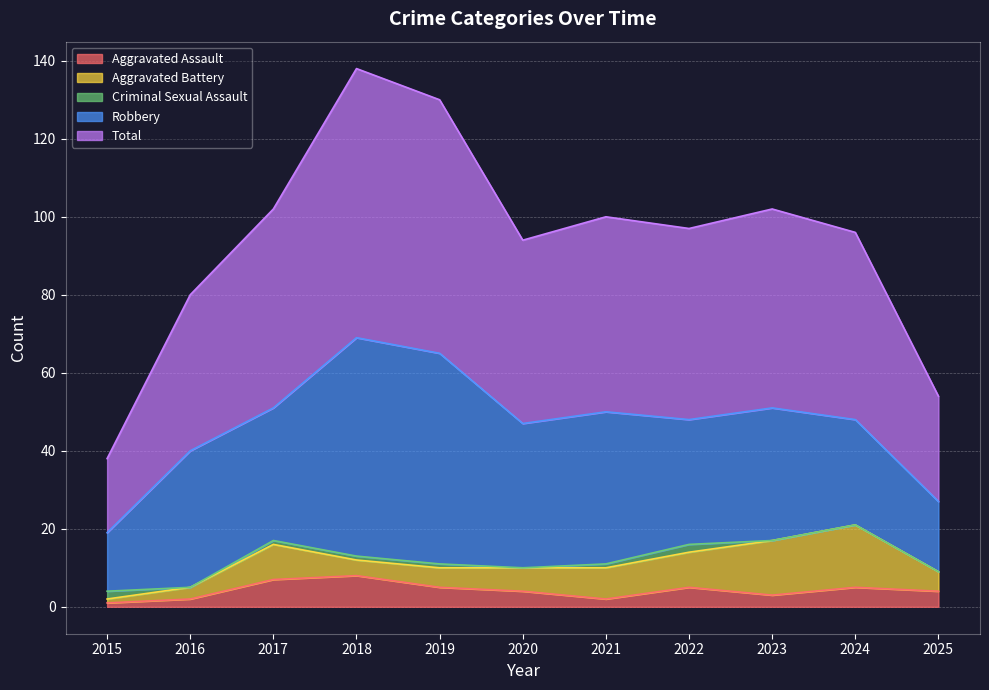

What is the difference between the highest and lowest values at 2022?

47